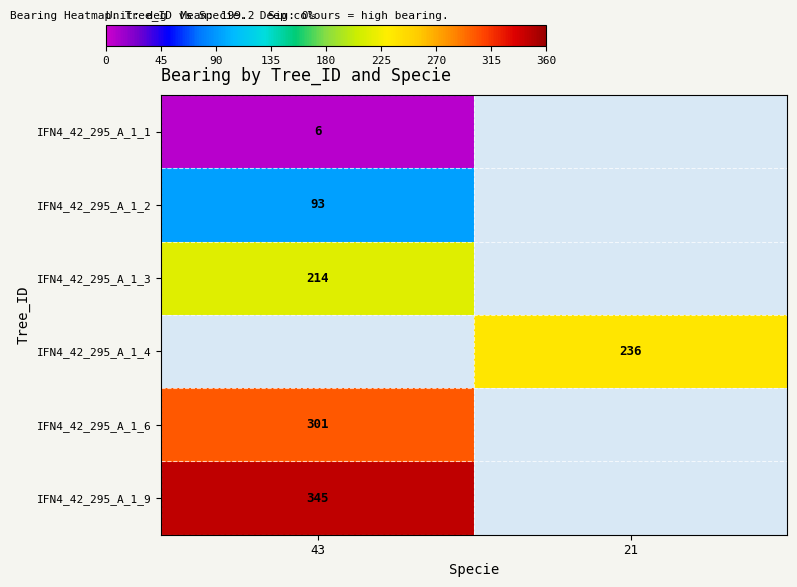

At how many categories does at least one series exceed 235?

2